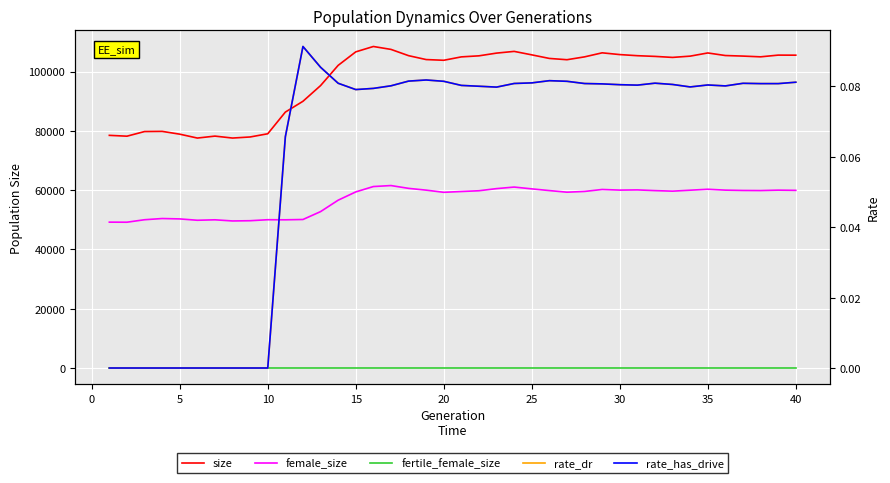

What are all the series names shown in the legend?

size, female_size, fertile_female_size, rate_dr, rate_has_drive